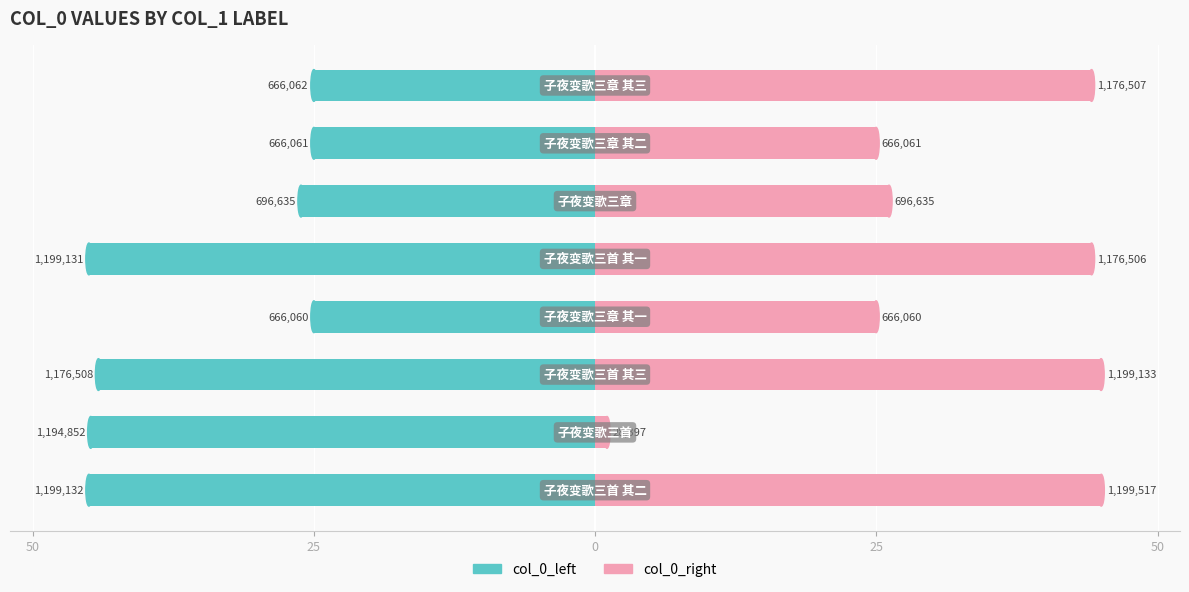

The col_0_right series shows 25.0 at 6. True or false?

True